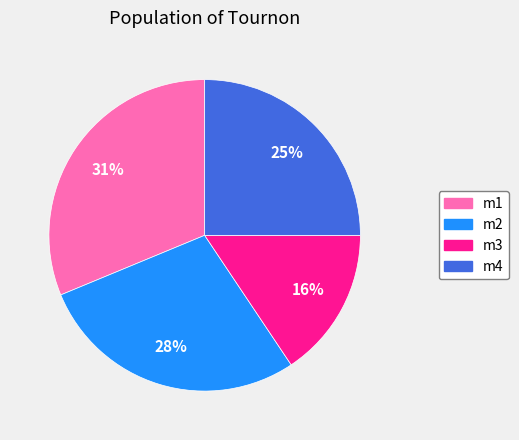

Rank the categories by value from lowest to highest.

m3, m4, m2, m1